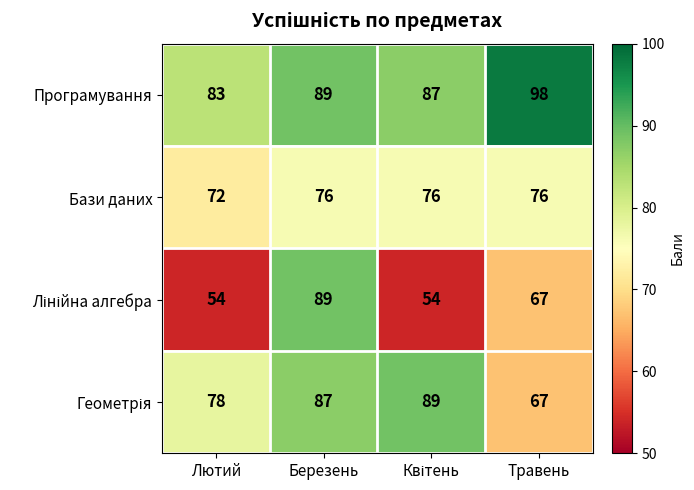

What is the greatest value displayed?

98